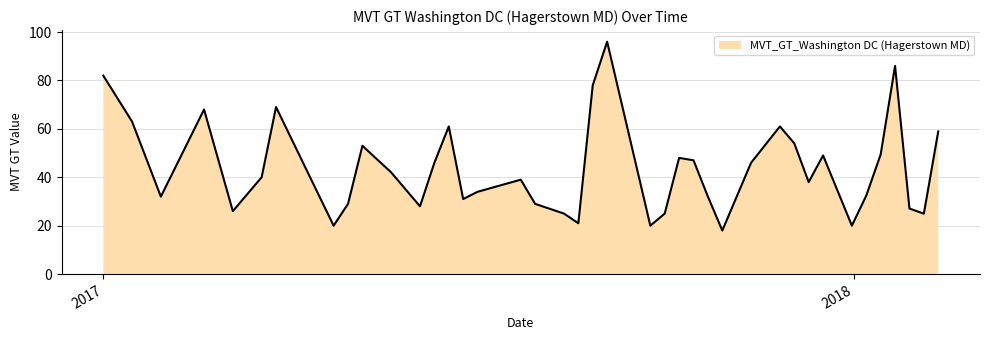

What is the maximum value shown in the chart?

96.0